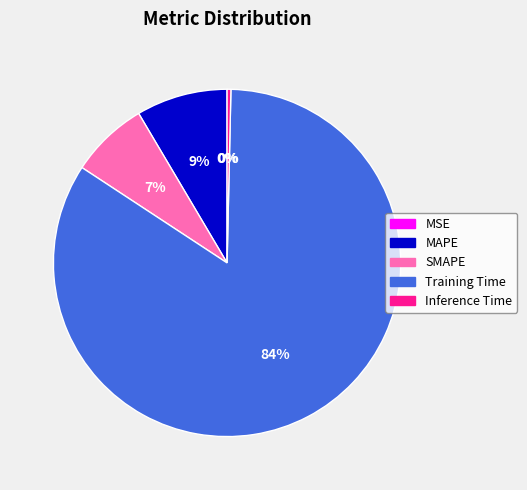

The Inference Time slice represents 0% of the pie. True or false?

True